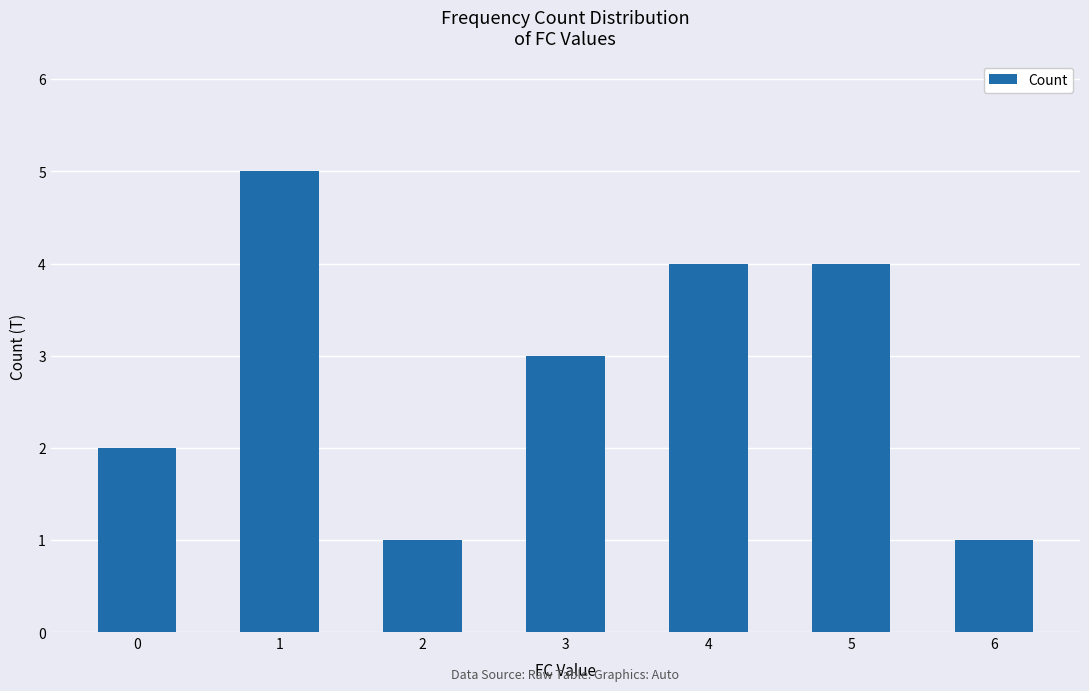

What is the maximum value shown in the chart?

5